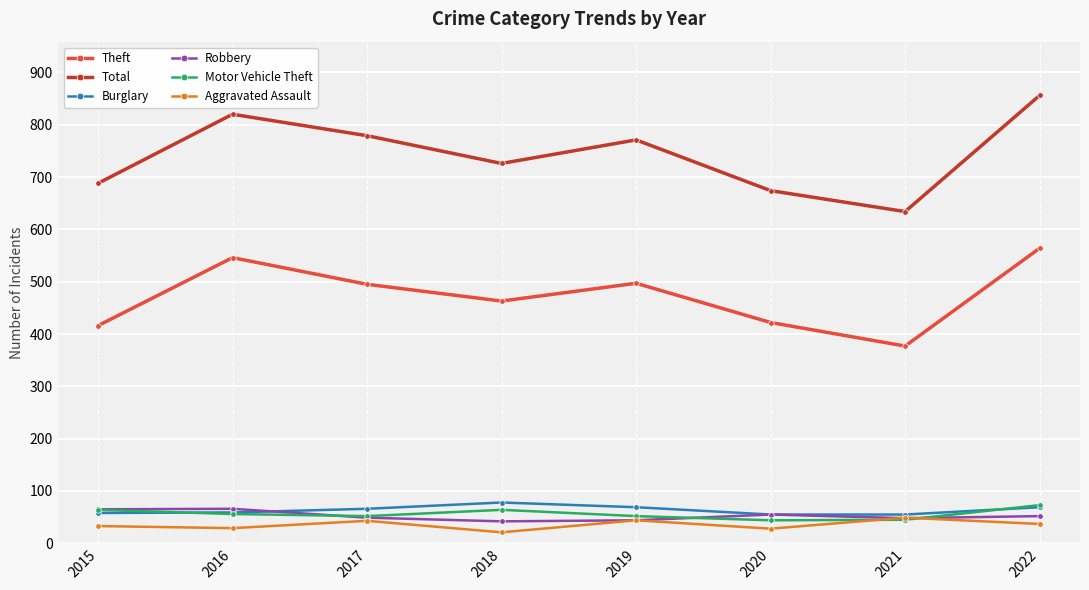

True or false: Theft and Robbery intersect in this chart.

False